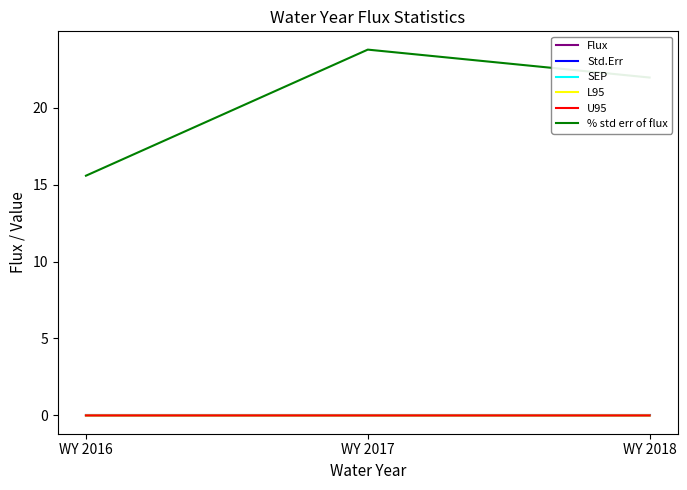

The value of % std err of flux at WY 2017 is 23.8. True or false?

True